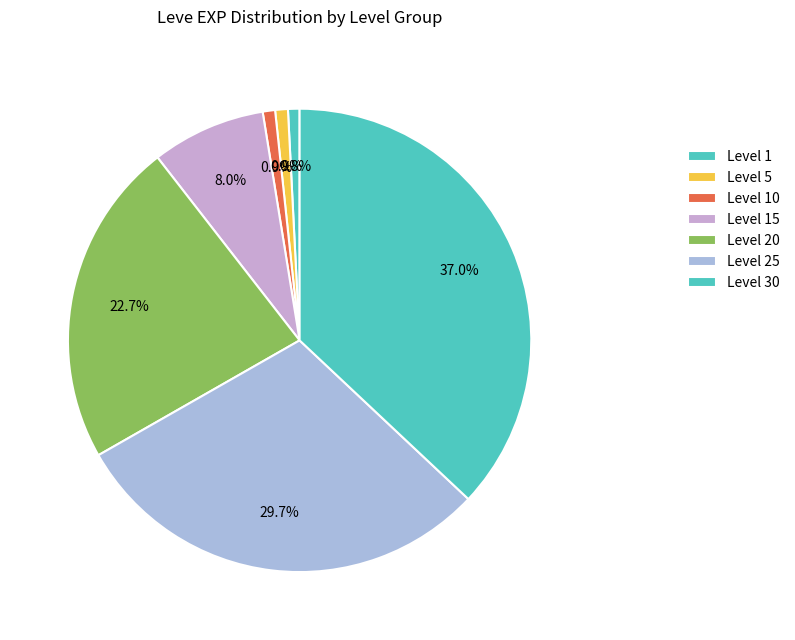

How many segments does this pie chart have?

7